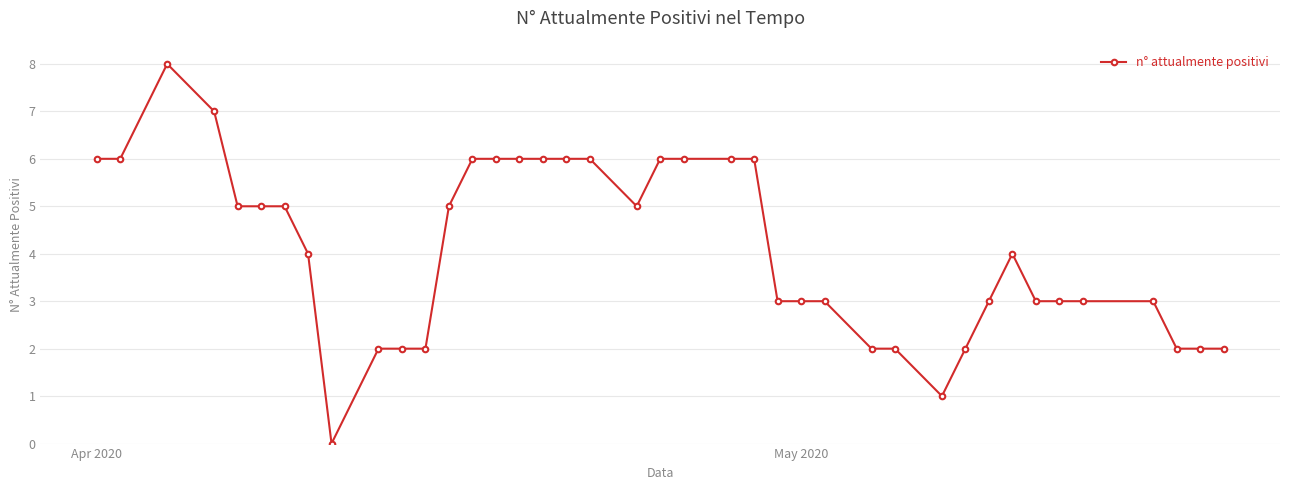

What is the value of the 24th point from the left?

6